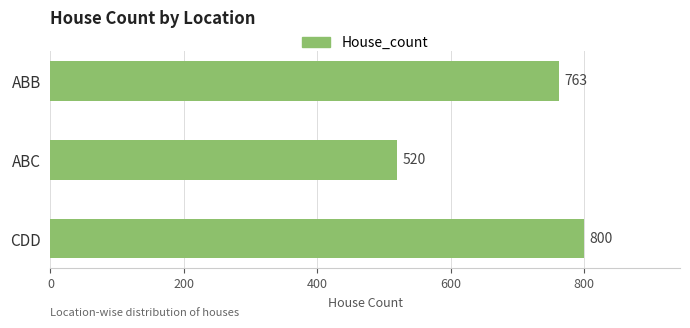

What is the greatest value displayed?

800